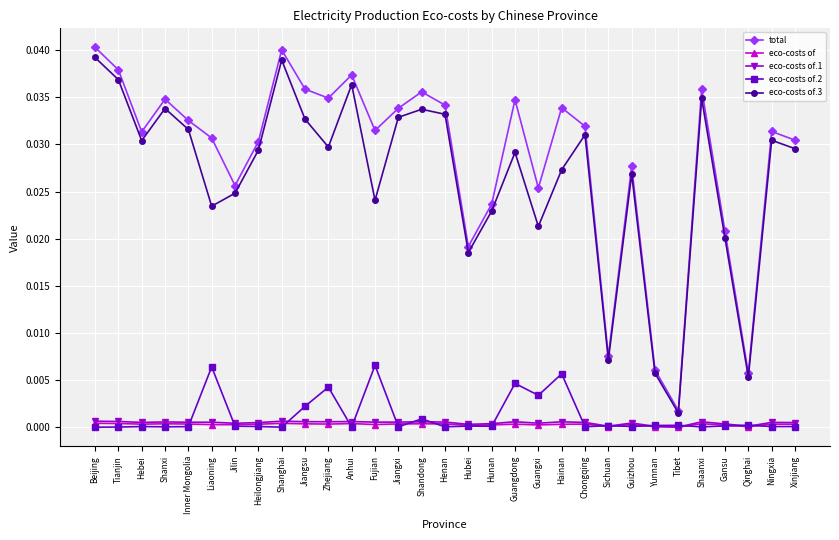

True or false: eco-costs of.3 and eco-costs of.2 cross at least once.

False